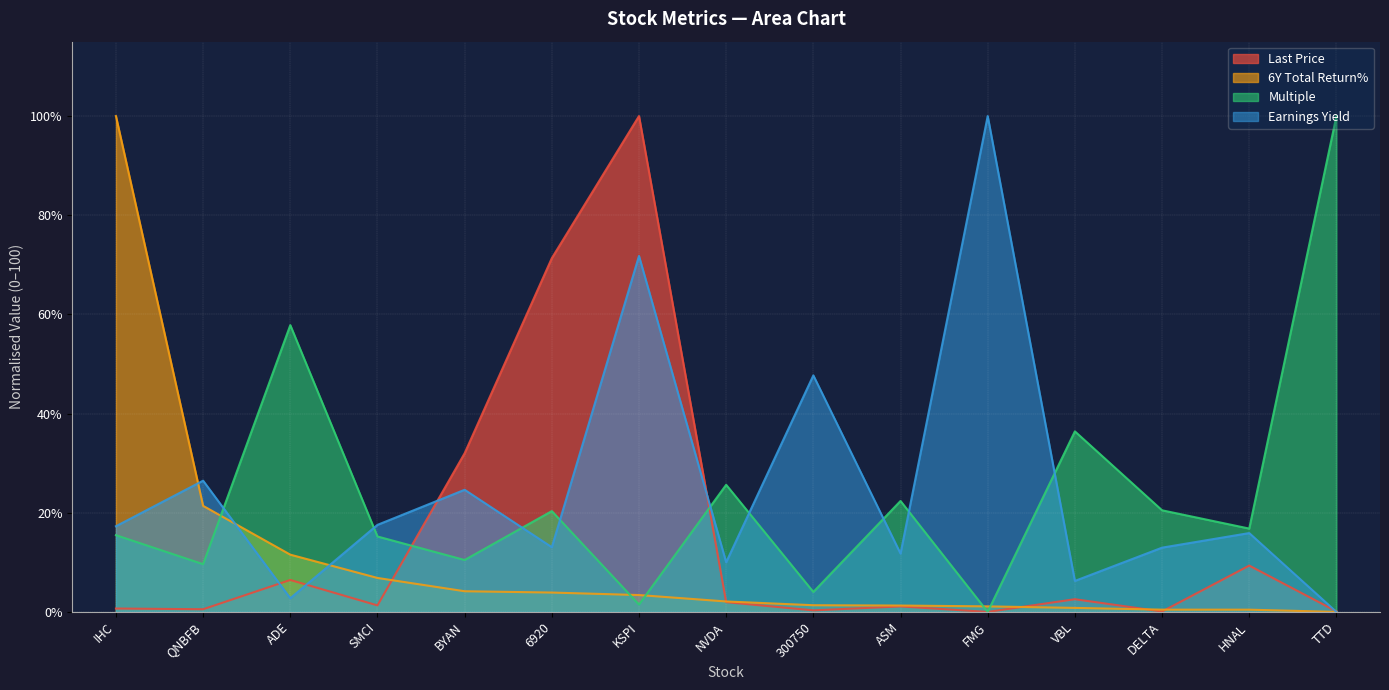

Reading left to right, list all the values displayed in this chart.

Last Price: IHC=0.7	QNBFB=0.5	ADE=6.4	SMCI=1.3	BYAN=32.0	6920=71.3	KSPI=100.0	NVDA=2.0	300750=0.3	ASM=1.1	FMG=0.0	VBL=2.6	DELTA=0.1	HNAL=9.3	TTD=0.1
6Y Total Return%: IHC=100.0	QNBFB=21.4	ADE=11.5	SMCI=6.9	BYAN=4.2	6920=3.9	KSPI=3.4	NVDA=2.1	300750=1.4	ASM=1.3	FMG=1.1	VBL=0.8	DELTA=0.5	HNAL=0.5	TTD=0.0
Multiple: IHC=15.5	QNBFB=9.6	ADE=57.8	SMCI=15.2	BYAN=10.5	6920=20.3	KSPI=1.5	NVDA=25.6	300750=4.0	ASM=22.4	FMG=0.0	VBL=36.4	DELTA=20.5	HNAL=16.8	TTD=100.0
Earnings Yield: IHC=17.3	QNBFB=26.5	ADE=2.8	SMCI=17.6	BYAN=24.6	6920=13.1	KSPI=71.8	NVDA=10.0	300750=47.7	ASM=11.8	FMG=100.0	VBL=6.2	DELTA=13.0	HNAL=15.9	TTD=0.0